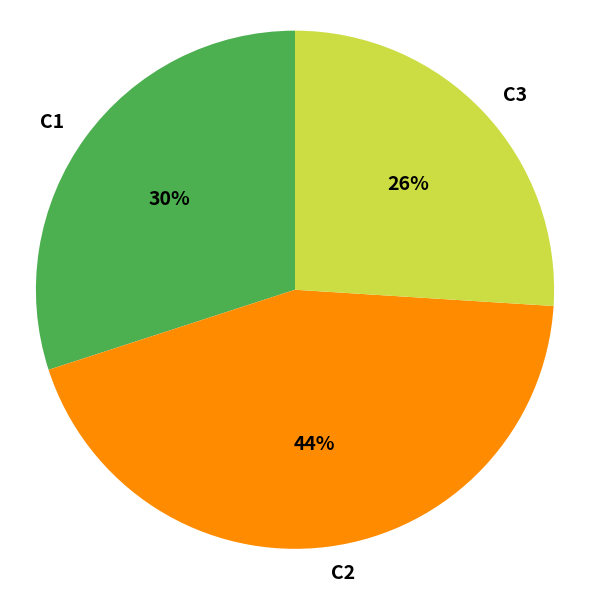

True or false: C2 accounts for 44% of the total.

True